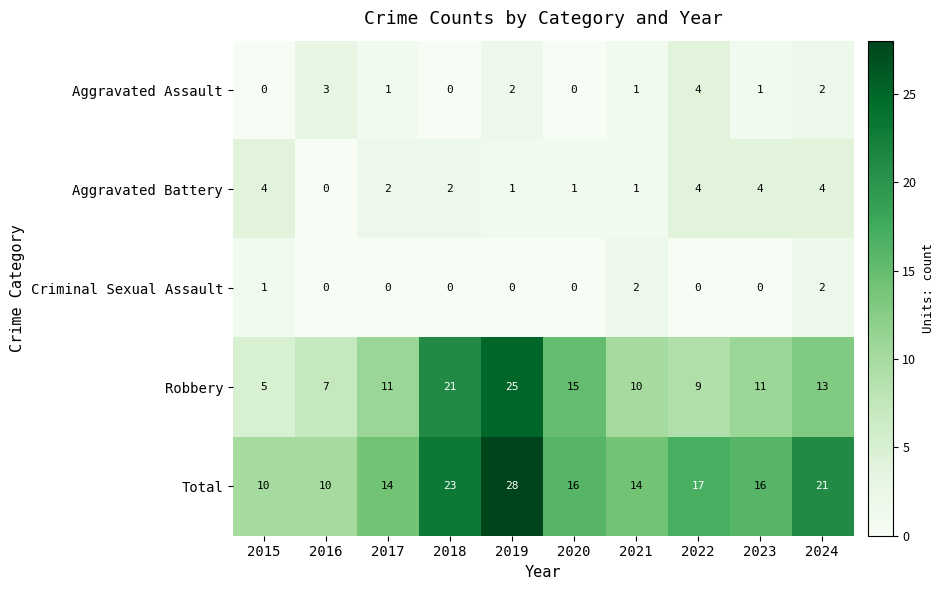

What is the spread (max minus min) of values at 2015?

10